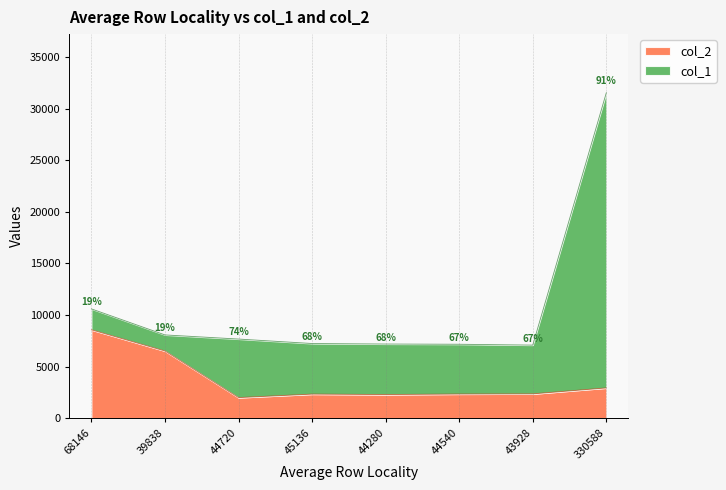

The chart shows a value of 8574.6 at 68146. True or false?

True